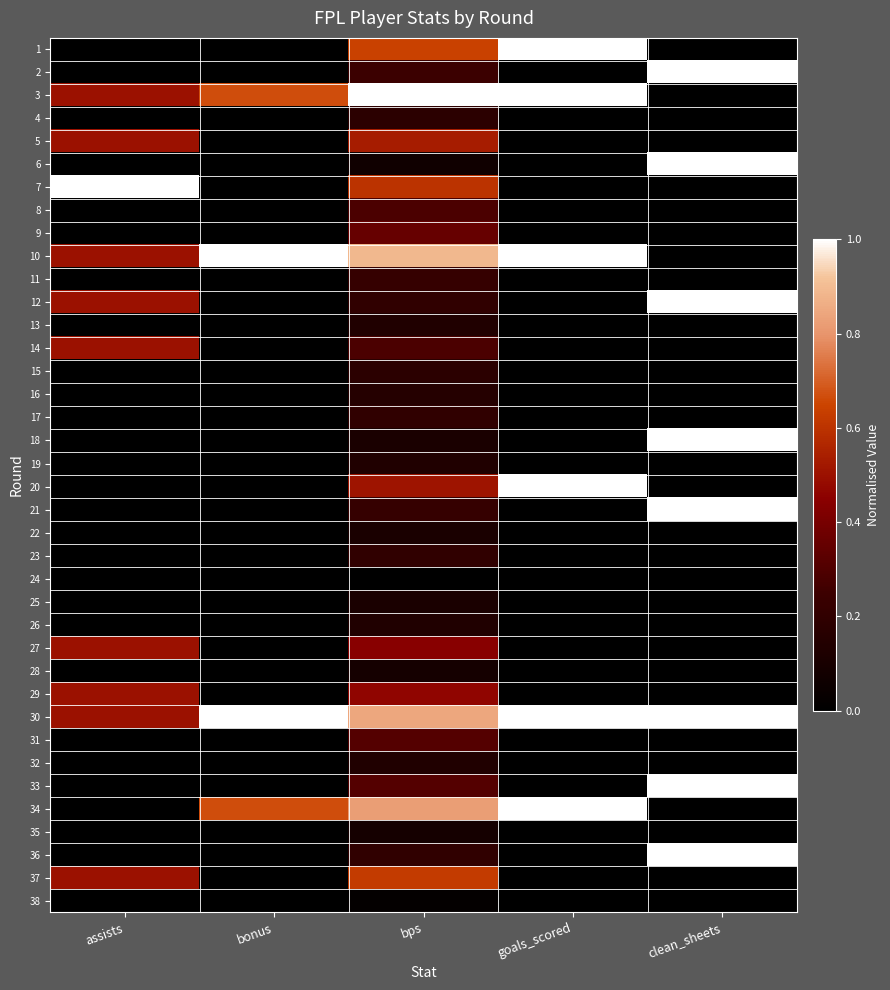

At which category is the sum across all series the highest?

bps